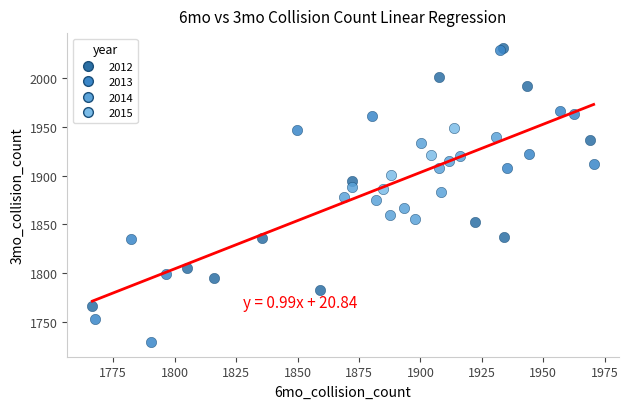

Which series contains the lowest Y value?

2013